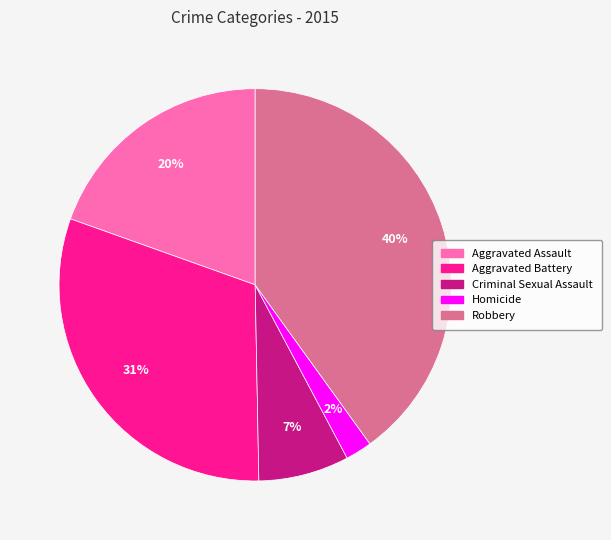

Between Robbery and Criminal Sexual Assault, which is larger?

Robbery